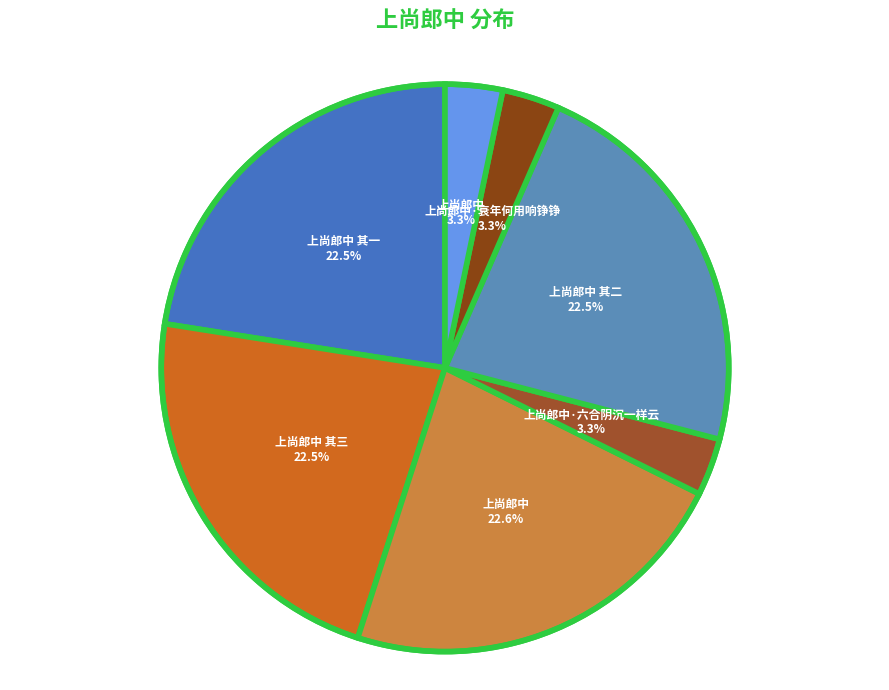

How many segments does this pie chart have?

7